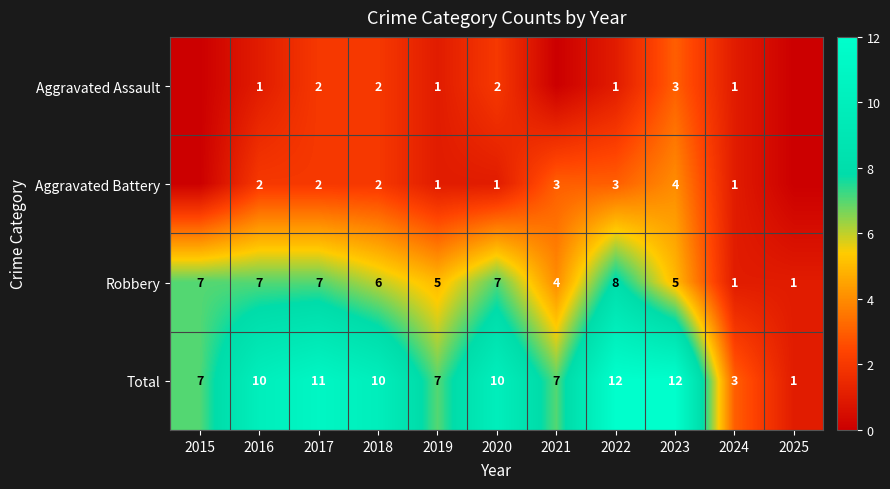

What is the difference between the highest and lowest values at 2022?

11